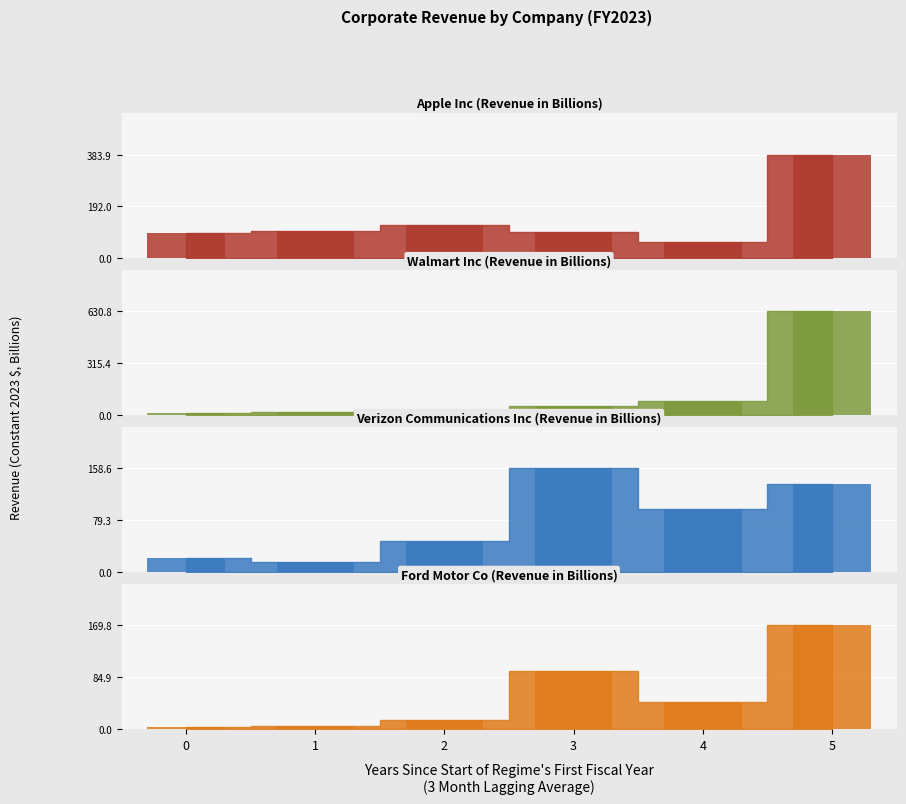

The Walmart Inc bars series shows 127.4 at 4. True or false?

False